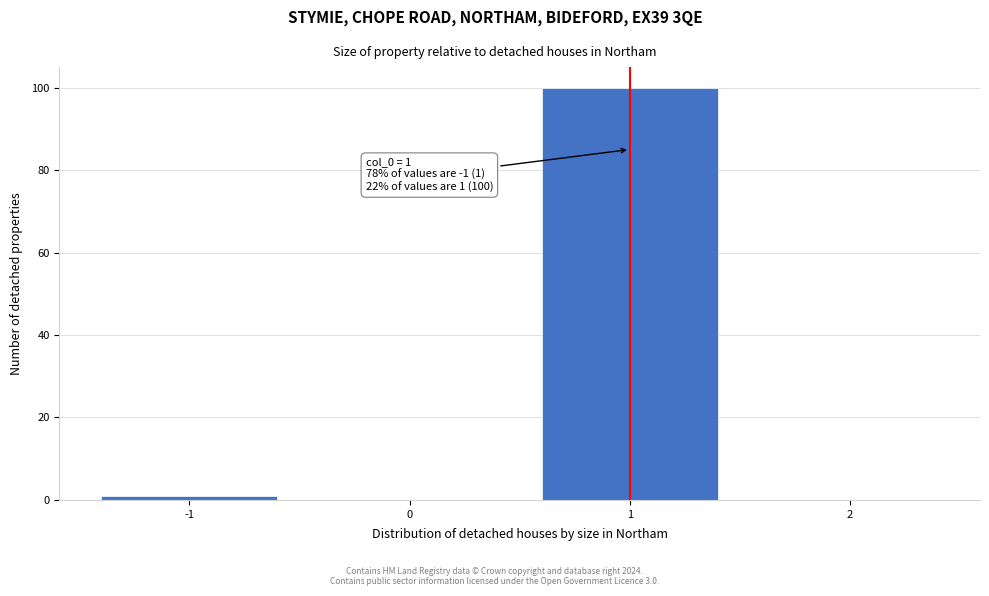

Which range on the x-axis has the tallest bar?

0.5 to 1.5